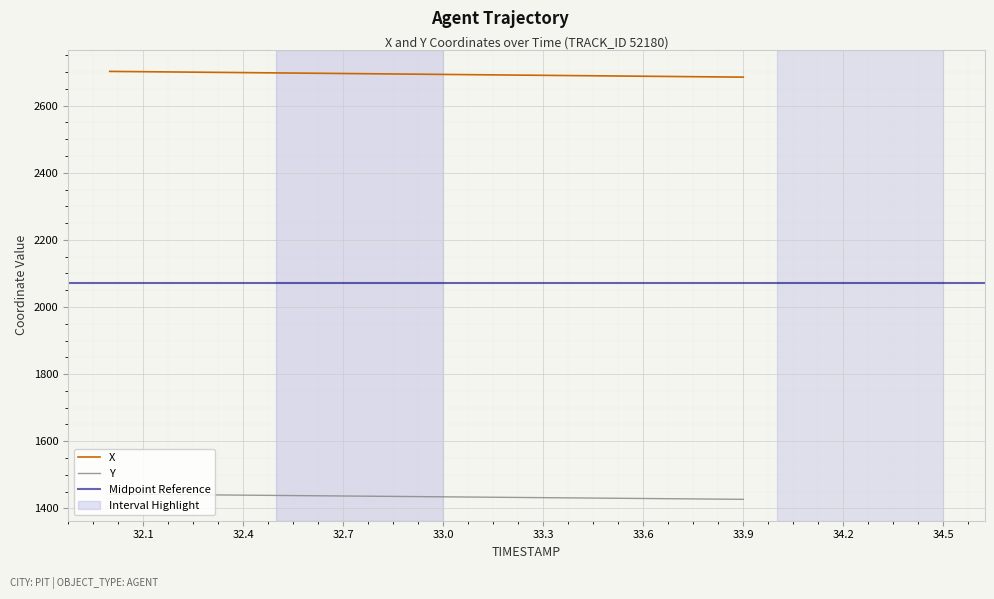

What is the label of the 10th point from the right?

33.0